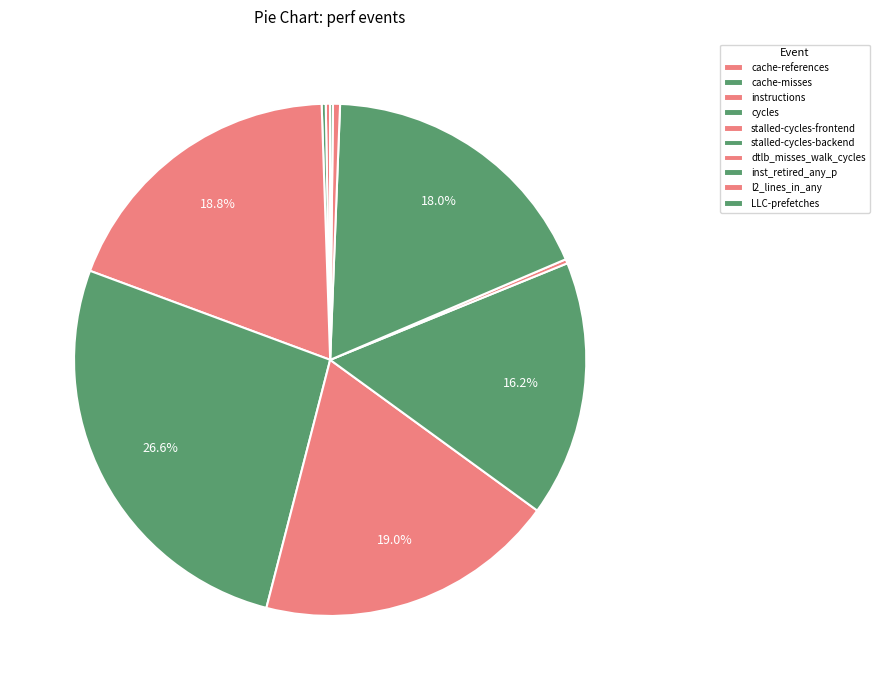

How many segments does this pie chart have?

10